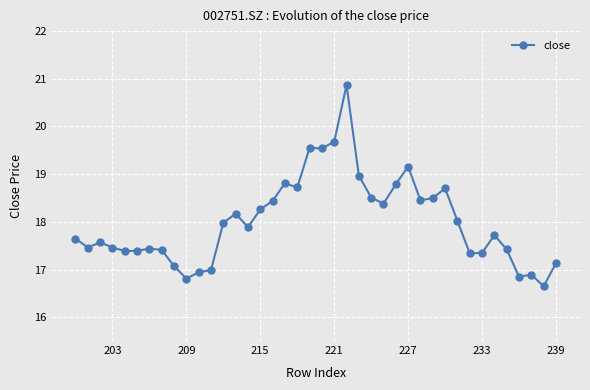

How many data points are above 17?

34